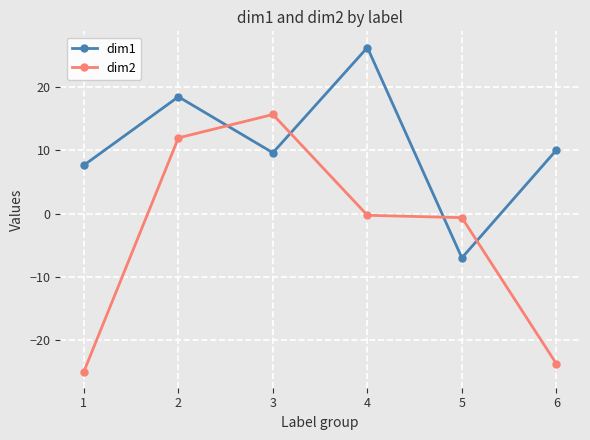

What is the difference between the maximum and minimum values in the dim1 series?

33.2